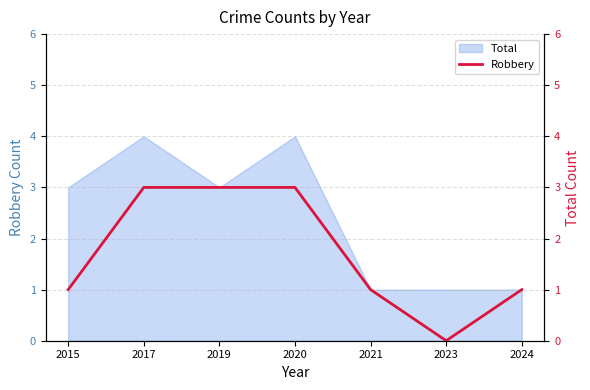

What is the difference between the second highest and minimum values?

3